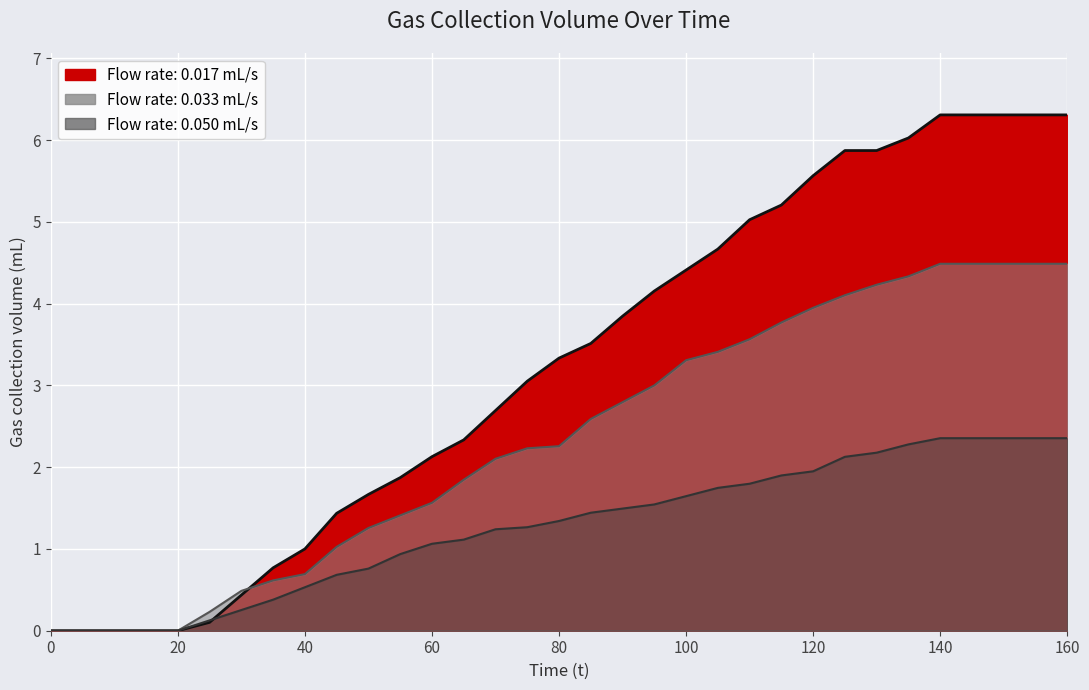

How many lines are shown in the chart?

3